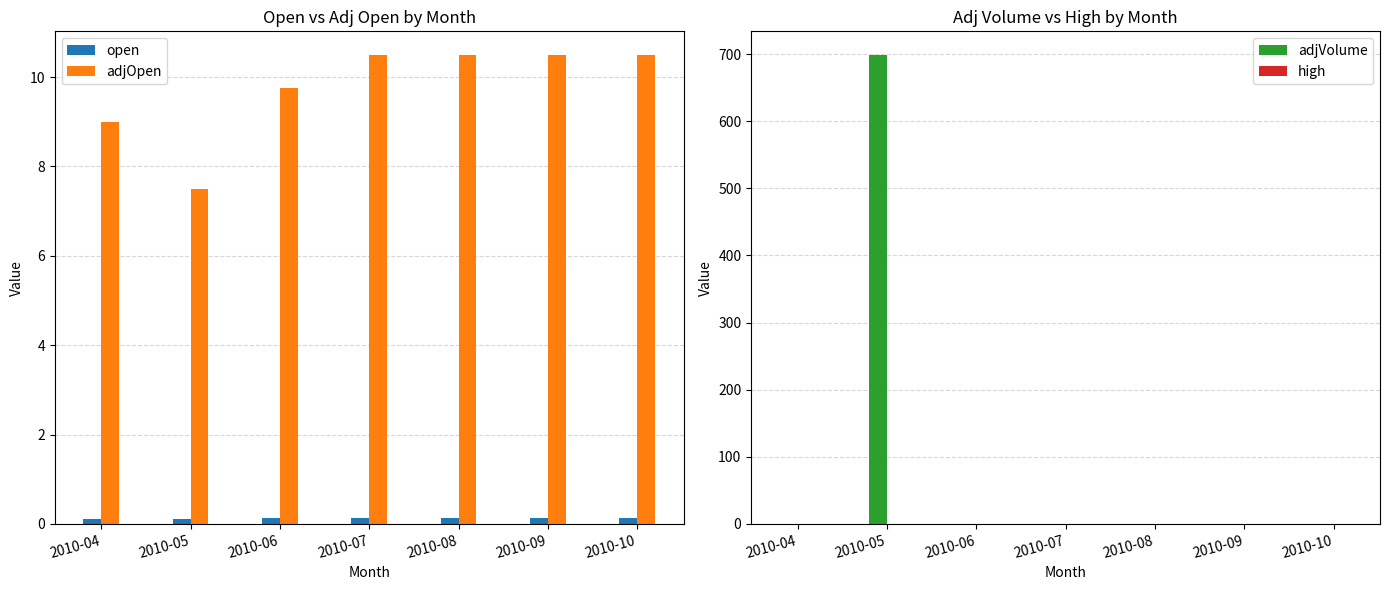

Does the chart contain any negative values?

No